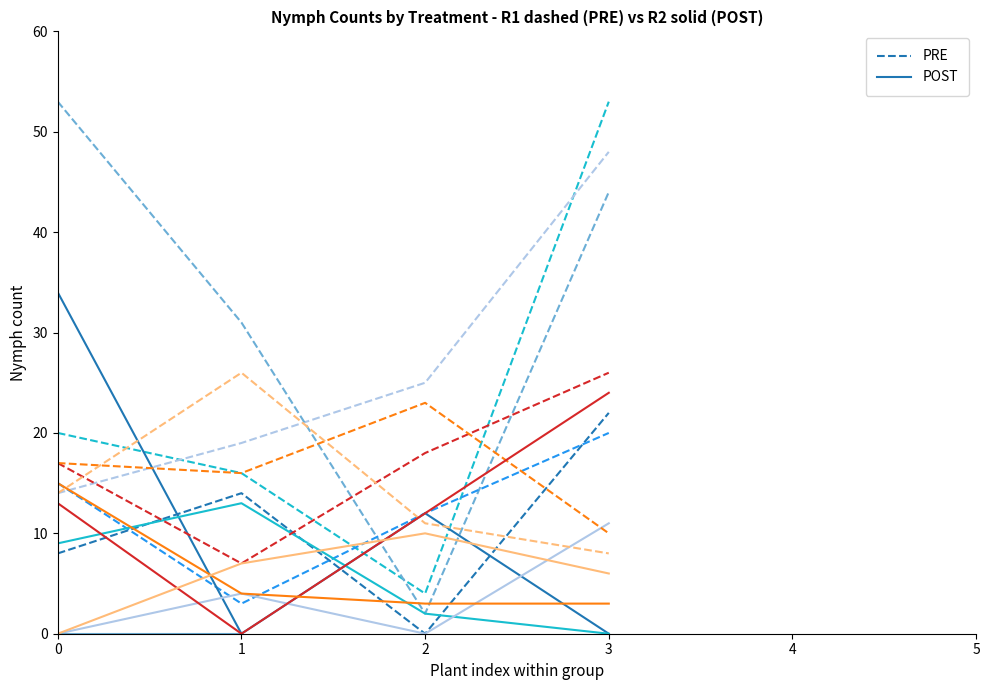

What is the difference between the PRE values at 0 and 3?

14